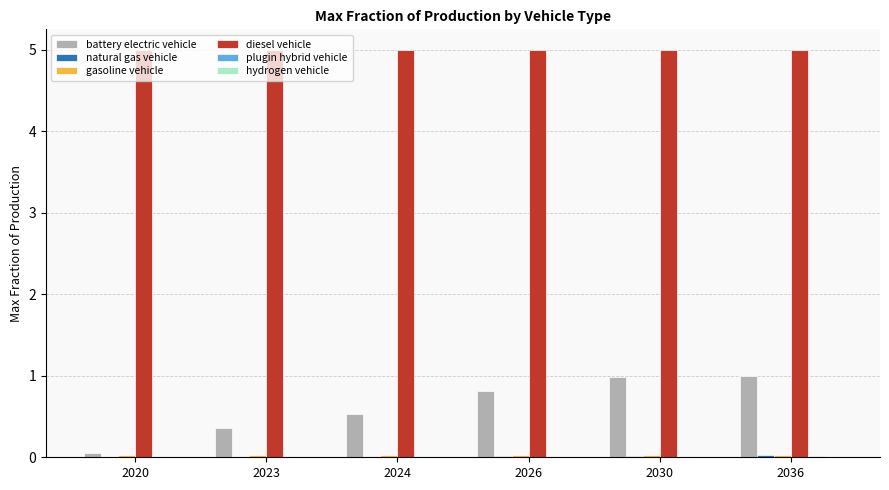

What is the highest value of the diesel vehicle series?

5.0